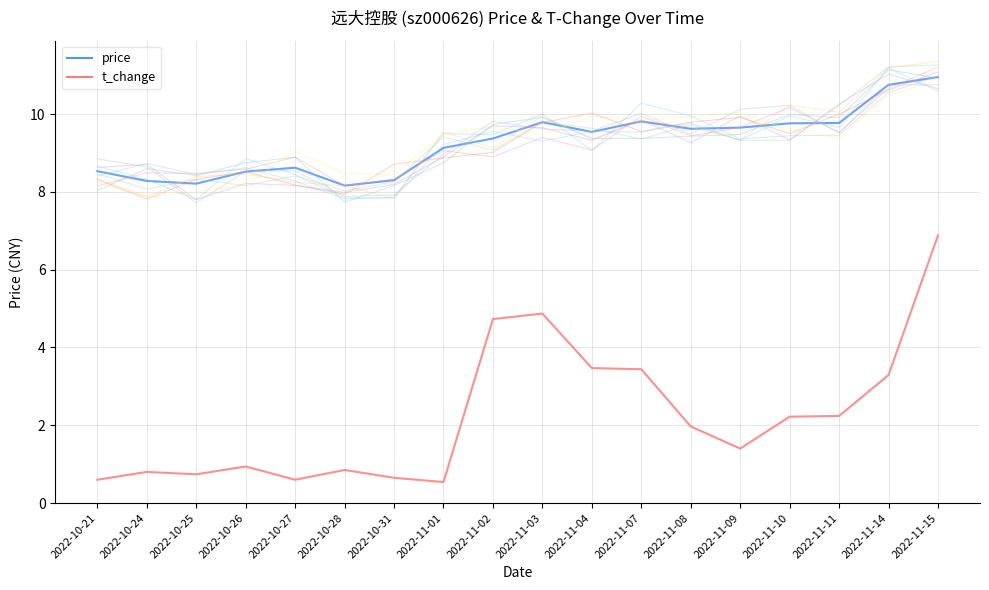

True or false: t_change and price cross at least once.

False